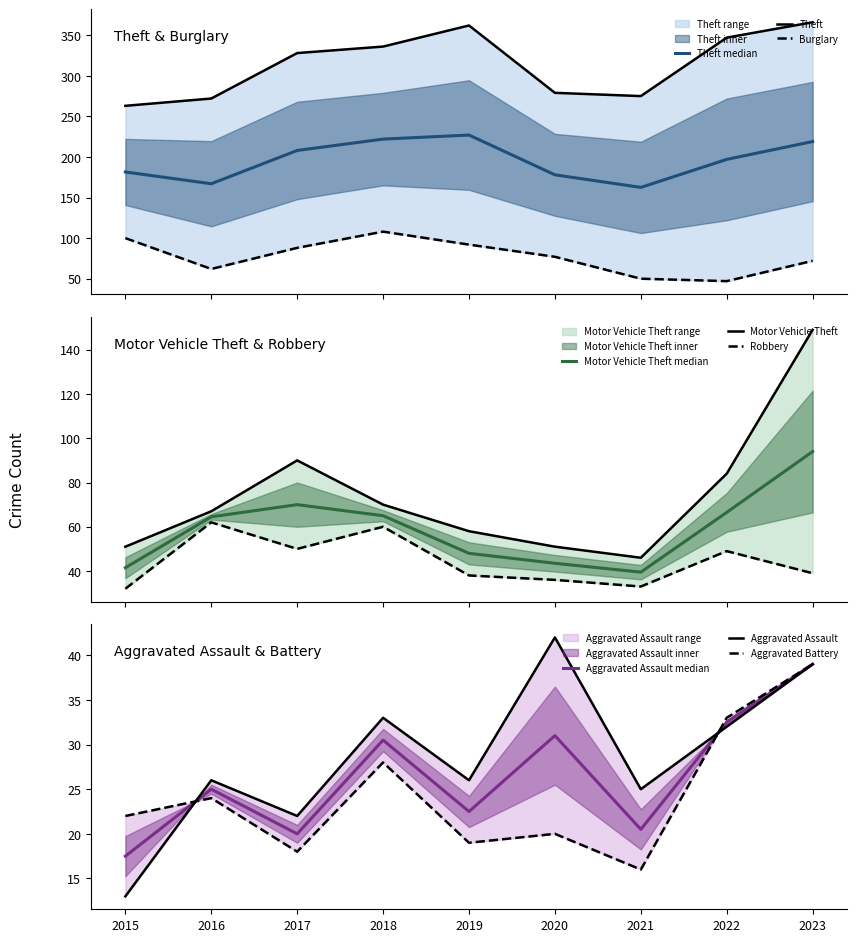

List the labels in order of Robbery value, largest first.

2016, 2018, 2017, 2022, 2023, 2019, 2020, 2021, 2015